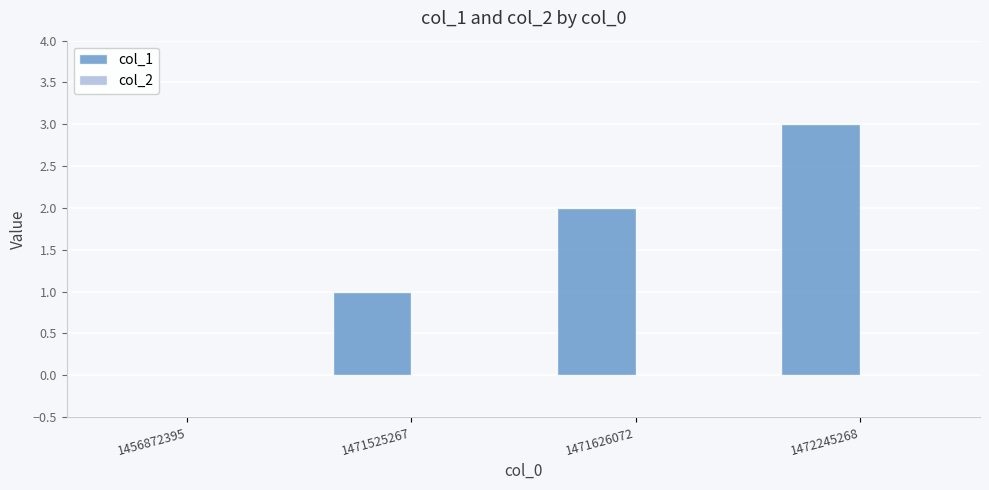

What is the sum of all values?

6